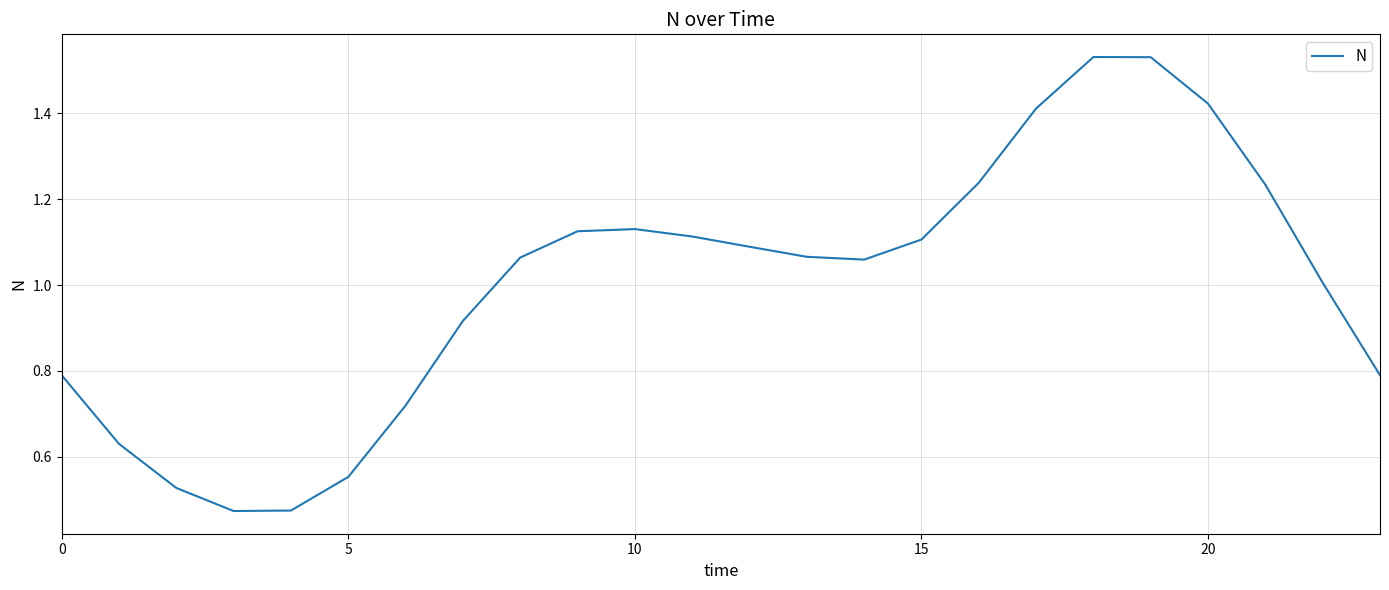

At which label does the data first exceed 1?

8